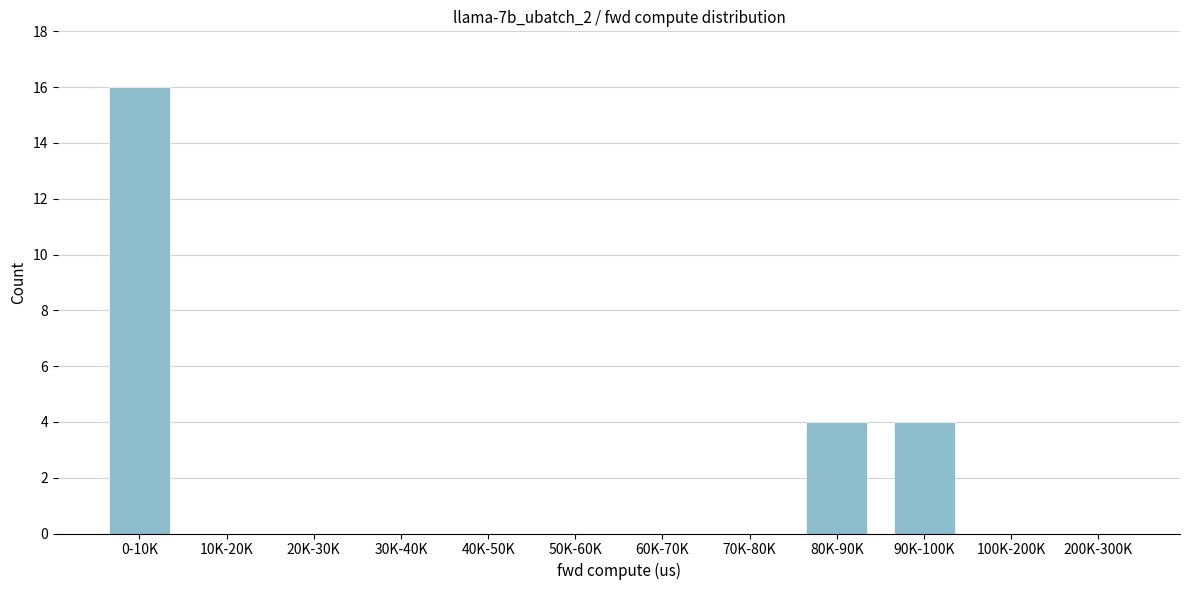

Reading right to left, transcribe all the data shown in this chart.

200K-300K=0	100K-200K=0	90K-100K=4	80K-90K=4	70K-80K=0	60K-70K=0	50K-60K=0	40K-50K=0	30K-40K=0	20K-30K=0	10K-20K=0	0-10K=16